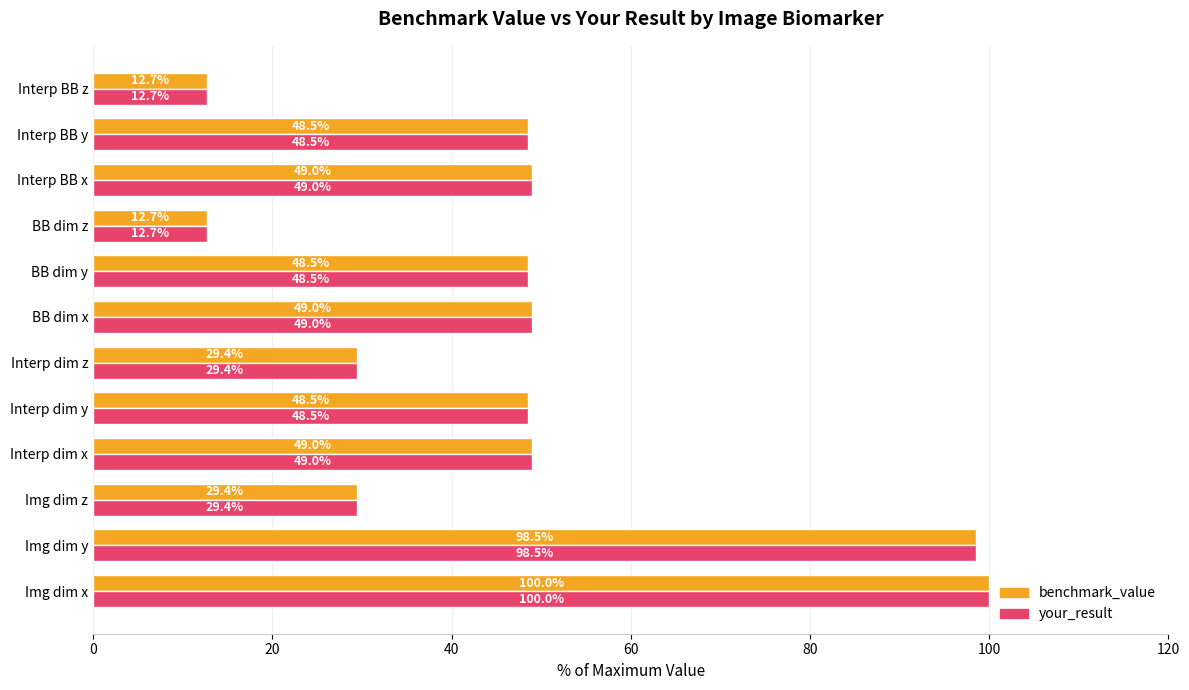

What is the difference between the maximum and minimum values in the benchmark_value series?

87.3